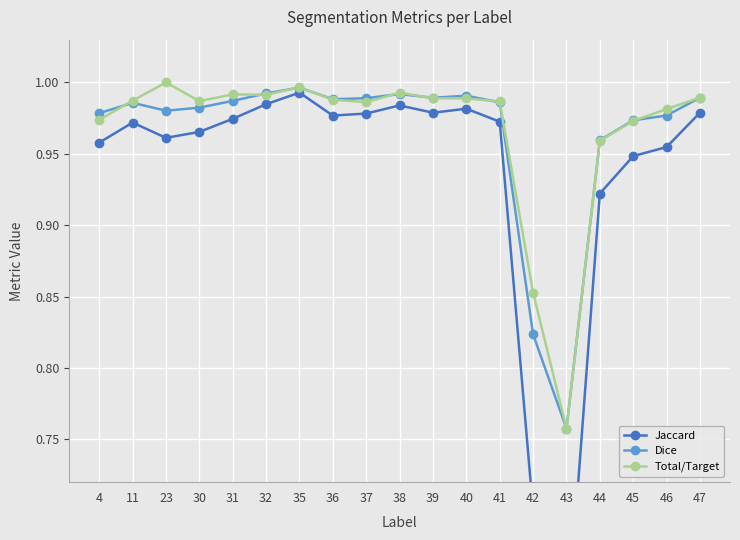

List the series in order of their peak value, highest first.

Total/Target, Dice, Jaccard